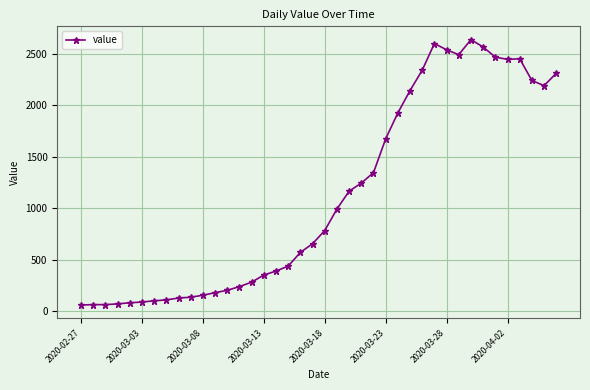

Does the chart display data point markers on the line(s)?

Yes